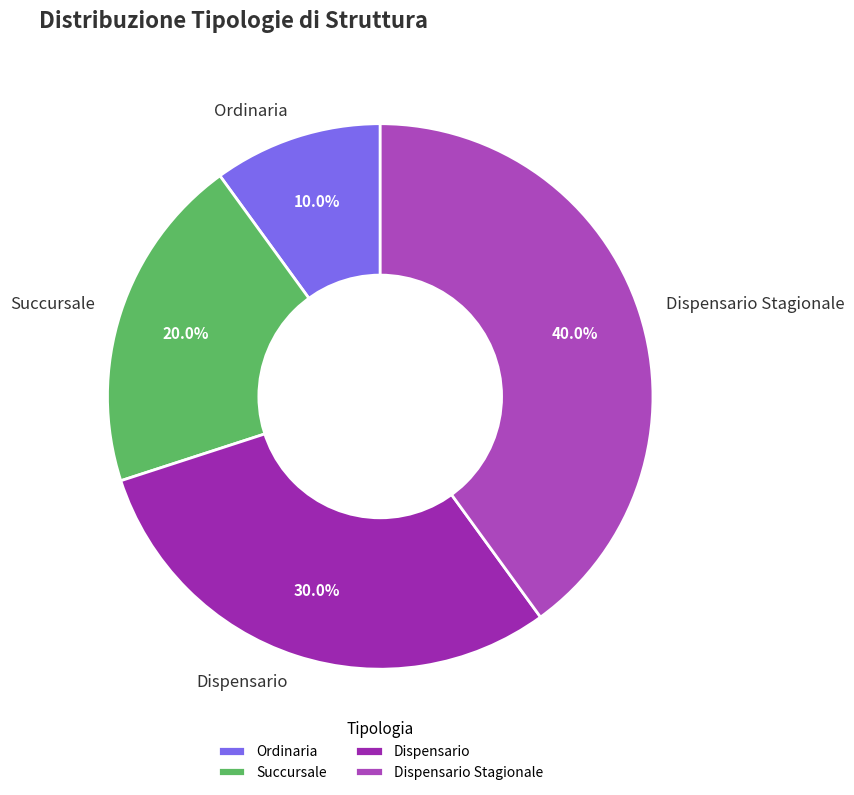

The Dispensario slice represents 37% of the pie. True or false?

False